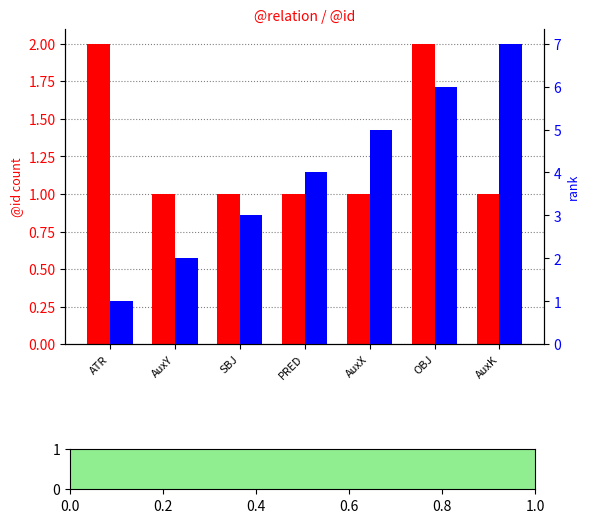

Rank the series by their maximum value, from highest to lowest.

rank within sample, count